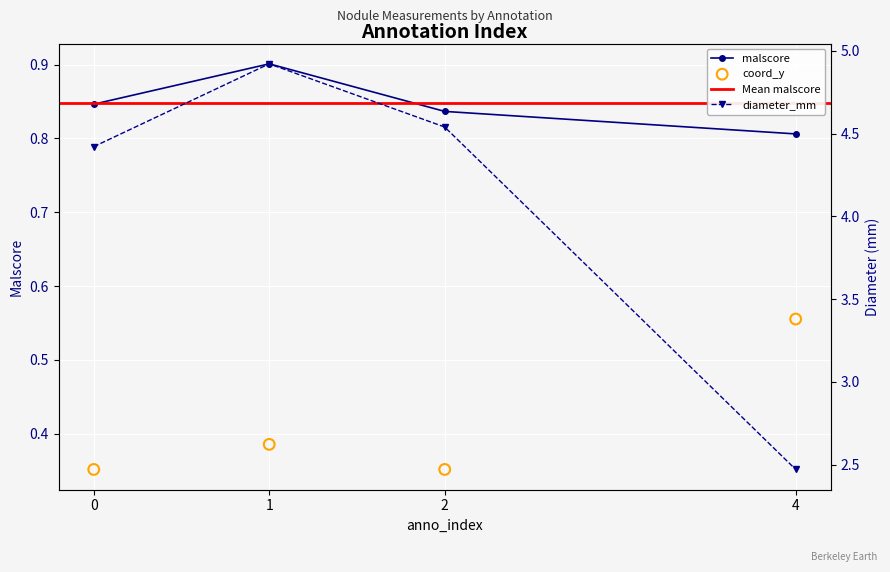

Which series contains the lowest Y value?

coord_y